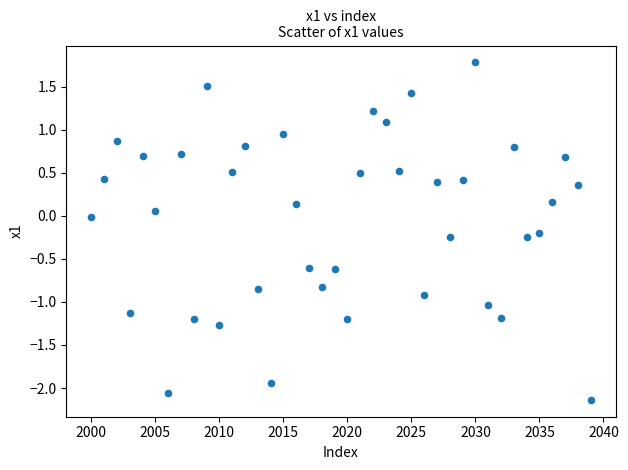

What is the range of Y values (max minus min)?

3.9